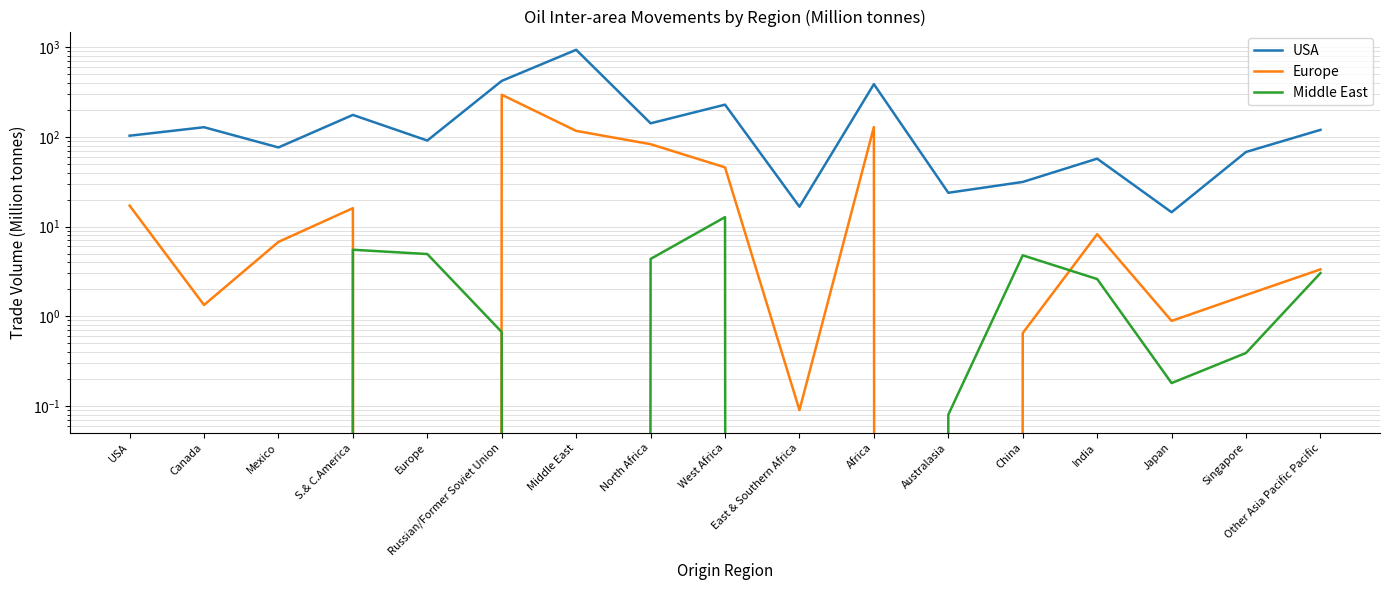

Between which two adjacent categories do Middle East and Europe first intersect?

S.& C.America and Europe